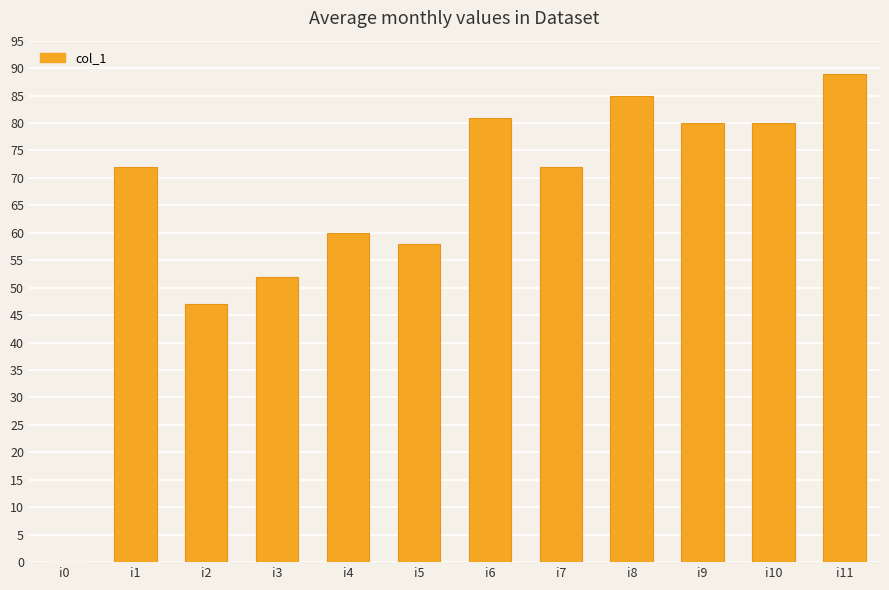

How many values are above zero?

11